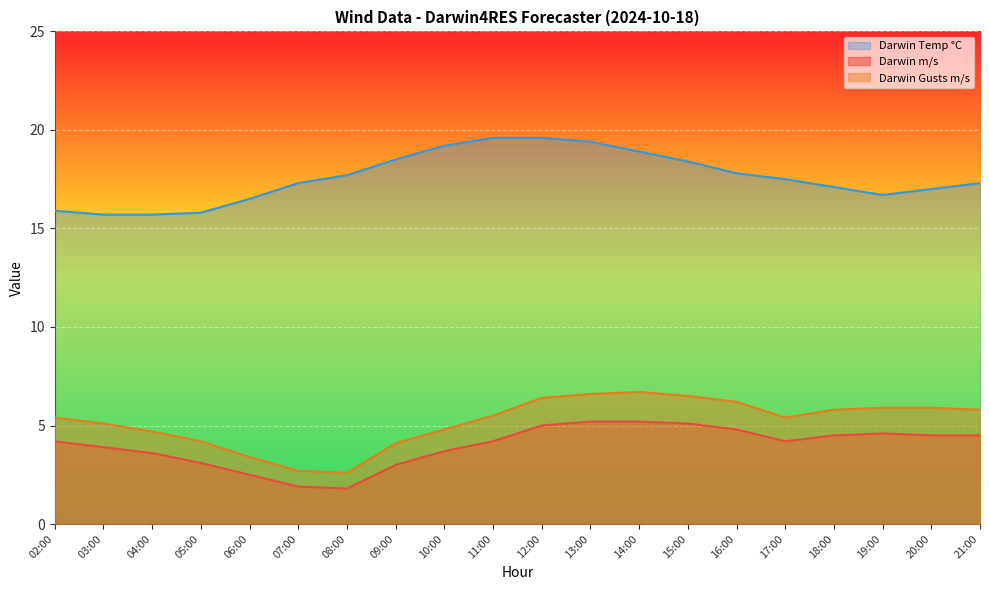

At which label does Darwin Temp °C first exceed 17?

07:00